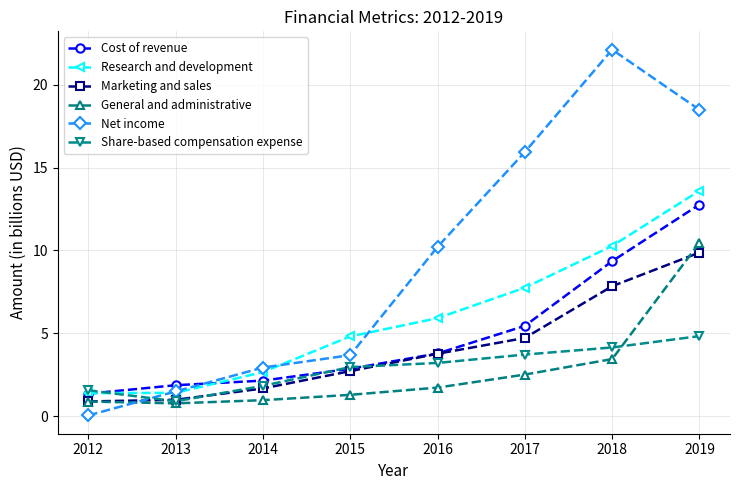

What value does the Share-based compensation expense series have at 2018?

4.2